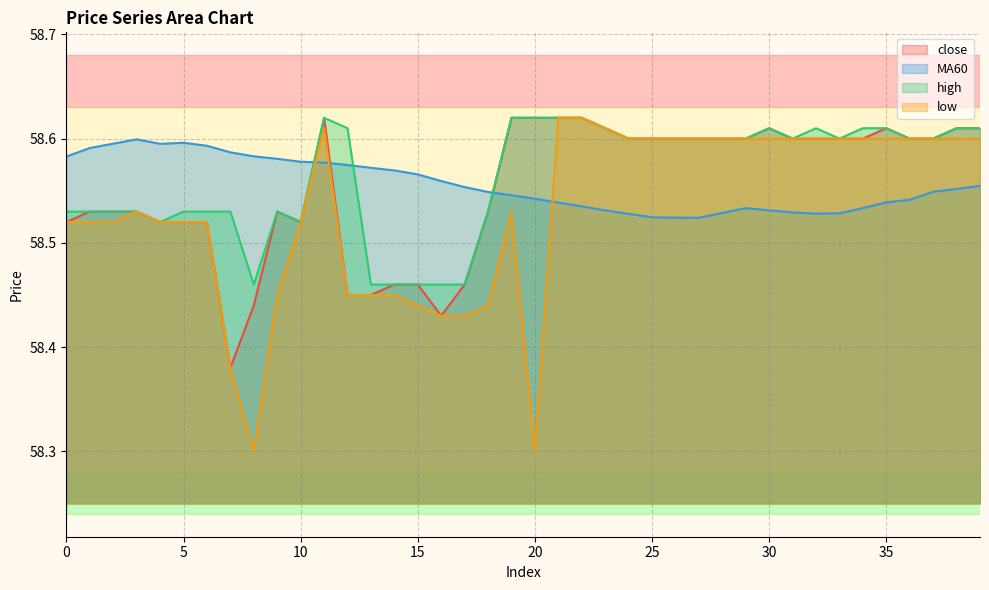

Reading left to right, transcribe all the data shown in this chart.

close: 0=58.5	1=58.5	2=58.5	3=58.5	4=58.5	5=58.5	6=58.5	7=58.4	8=58.4	9=58.5	10=58.5	11=58.6	12=58.5	13=58.5	14=58.5	15=58.5	16=58.4	17=58.5	18=58.5	19=58.6	20=58.6	21=58.6	22=58.6	23=58.6	24=58.6	25=58.6	26=58.6	27=58.6	28=58.6	29=58.6	30=58.6	31=58.6	32=58.6	33=58.6	34=58.6	35=58.6	36=58.6	37=58.6	38=58.6	39=58.6
MA60: 0=58.6	1=58.6	2=58.6	3=58.6	4=58.6	5=58.6	6=58.6	7=58.6	8=58.6	9=58.6	10=58.6	11=58.6	12=58.6	13=58.6	14=58.6	15=58.6	16=58.6	17=58.6	18=58.5	19=58.5	20=58.5	21=58.5	22=58.5	23=58.5	24=58.5	25=58.5	26=58.5	27=58.5	28=58.5	29=58.5	30=58.5	31=58.5	32=58.5	33=58.5	34=58.5	35=58.5	36=58.5	37=58.5	38=58.6	39=58.6
high: 0=58.5	1=58.5	2=58.5	3=58.5	4=58.5	5=58.5	6=58.5	7=58.5	8=58.5	9=58.5	10=58.5	11=58.6	12=58.6	13=58.5	14=58.5	15=58.5	16=58.5	17=58.5	18=58.5	19=58.6	20=58.6	21=58.6	22=58.6	23=58.6	24=58.6	25=58.6	26=58.6	27=58.6	28=58.6	29=58.6	30=58.6	31=58.6	32=58.6	33=58.6	34=58.6	35=58.6	36=58.6	37=58.6	38=58.6	39=58.6
low: 0=58.5	1=58.5	2=58.5	3=58.5	4=58.5	5=58.5	6=58.5	7=58.4	8=58.3	9=58.5	10=58.5	11=58.6	12=58.5	13=58.5	14=58.5	15=58.4	16=58.4	17=58.4	18=58.4	19=58.5	20=58.3	21=58.6	22=58.6	23=58.6	24=58.6	25=58.6	26=58.6	27=58.6	28=58.6	29=58.6	30=58.6	31=58.6	32=58.6	33=58.6	34=58.6	35=58.6	36=58.6	37=58.6	38=58.6	39=58.6